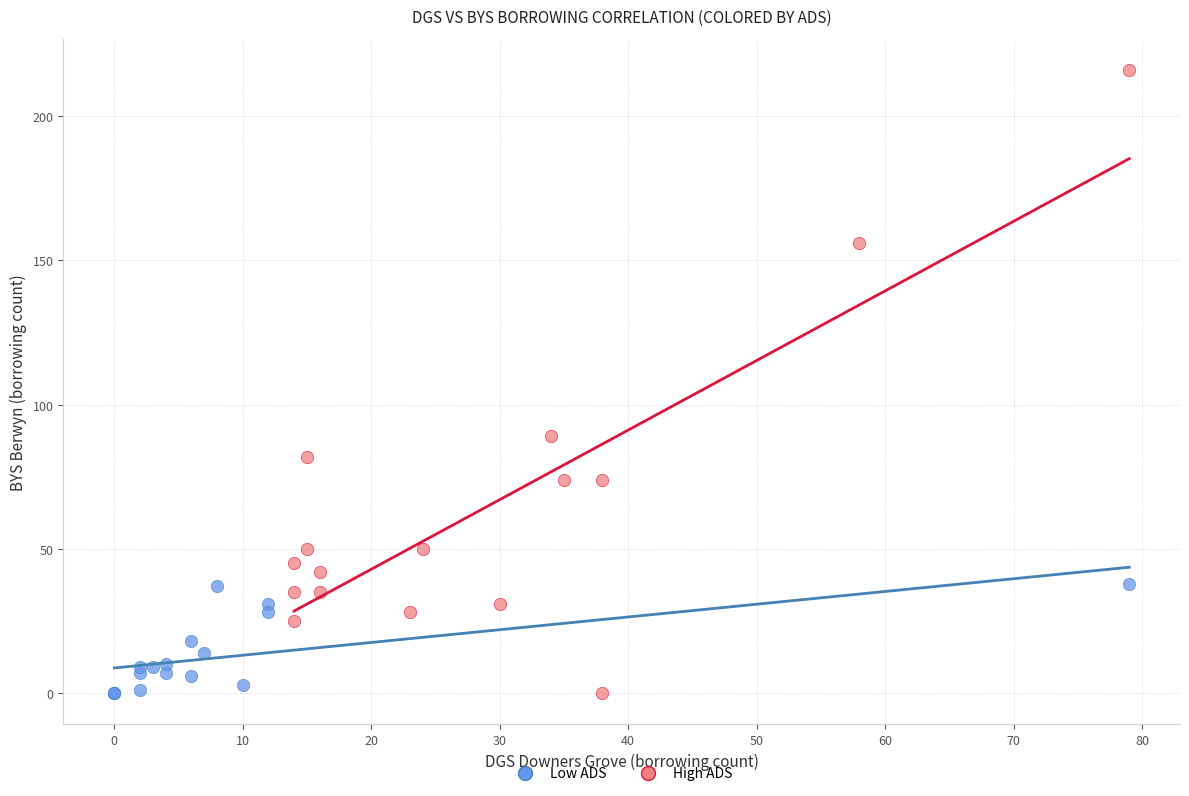

Which series has the largest Y range (max minus min)?

High ADS